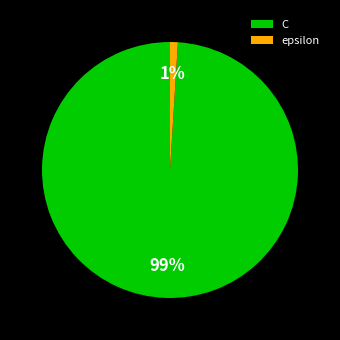

What is the largest slice in the pie chart?

C